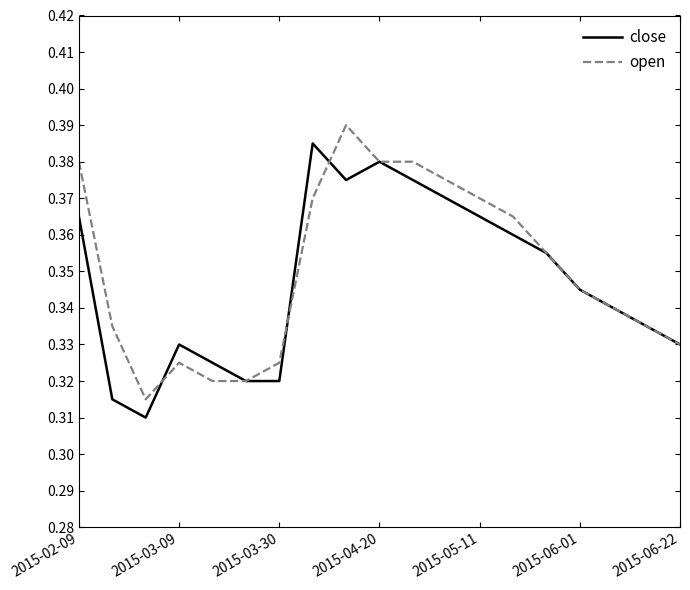

In close, how many points are lower than both neighbors (excluding endpoints)?

2